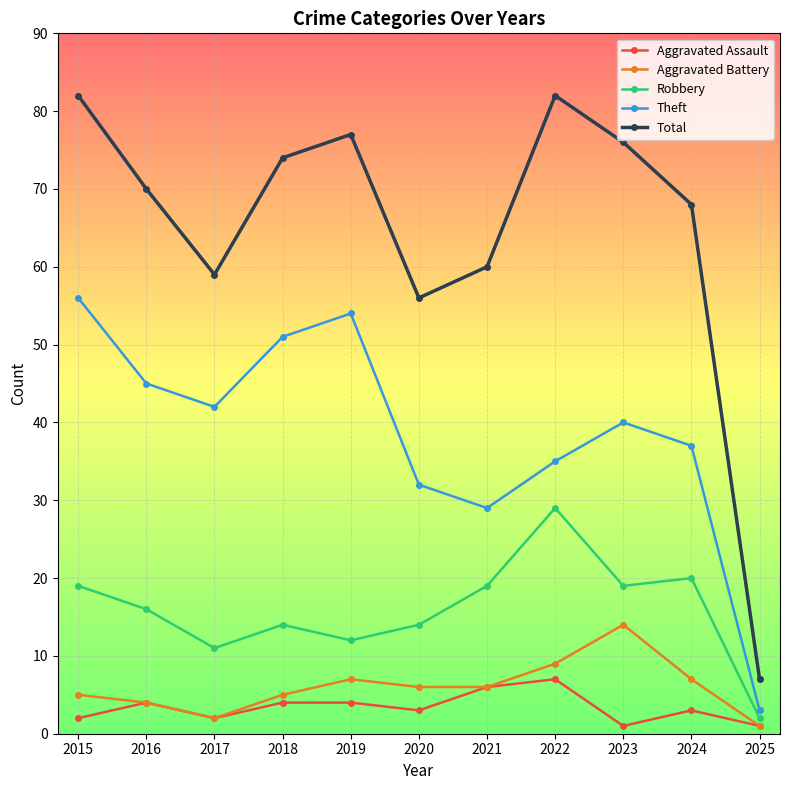

Rank the series by their maximum value, from highest to lowest.

Total, Theft, Robbery, Aggravated Battery, Aggravated Assault